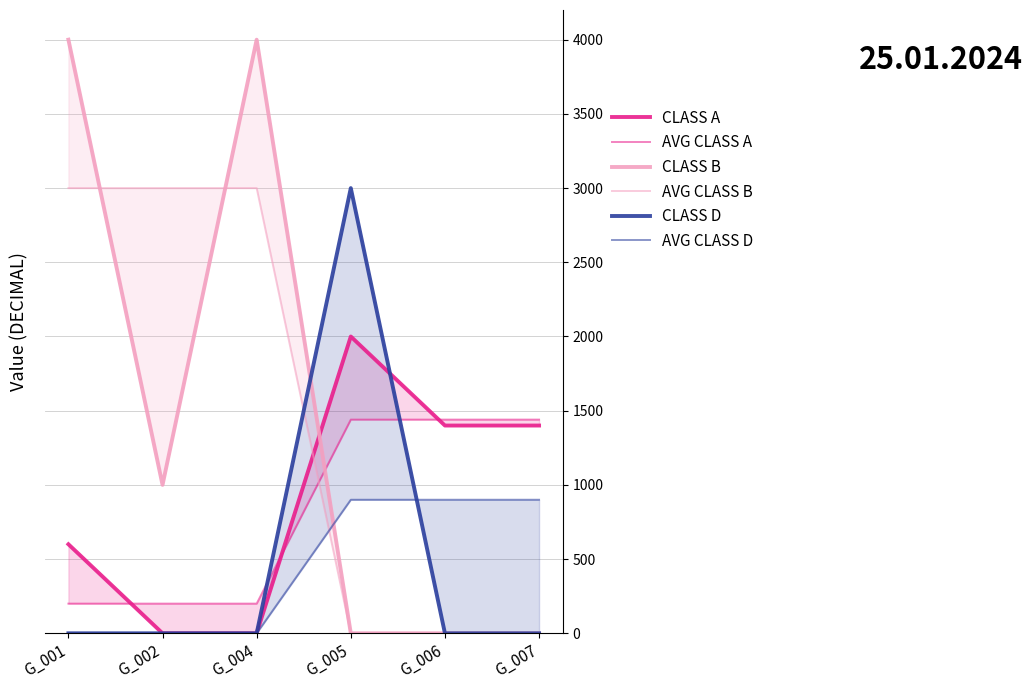

What is the value of the AVG CLASS A point at the 4th from the left?

1440